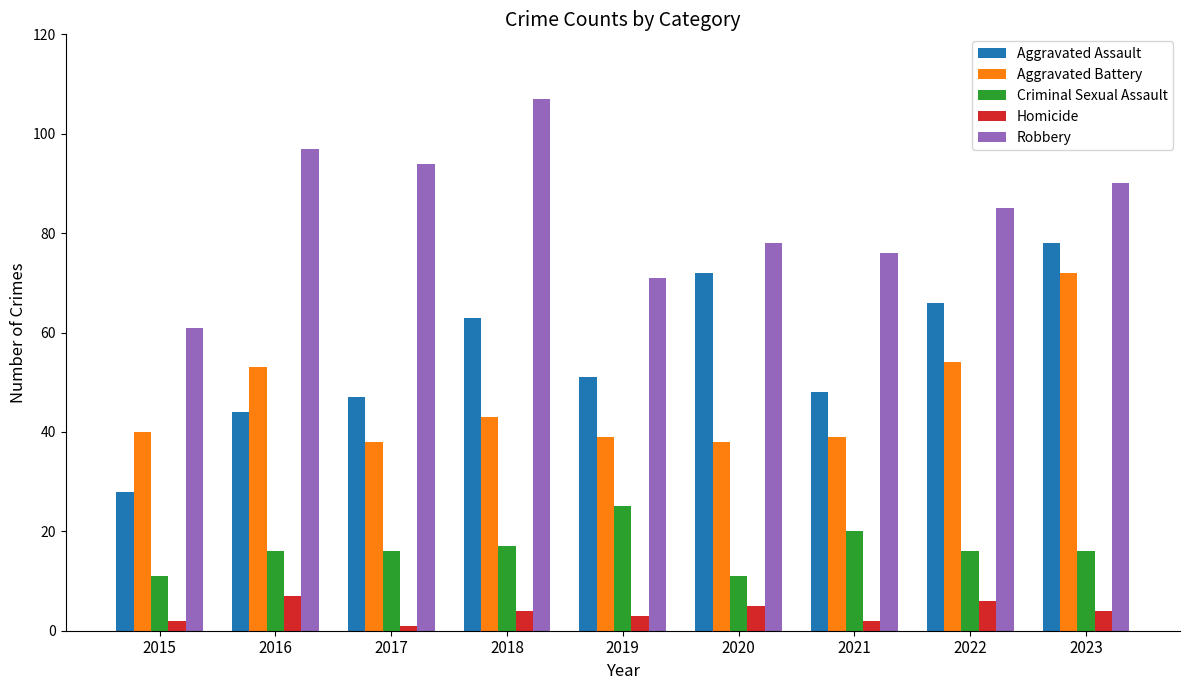

Which series changed the most between 2015 and 2016?

Robbery